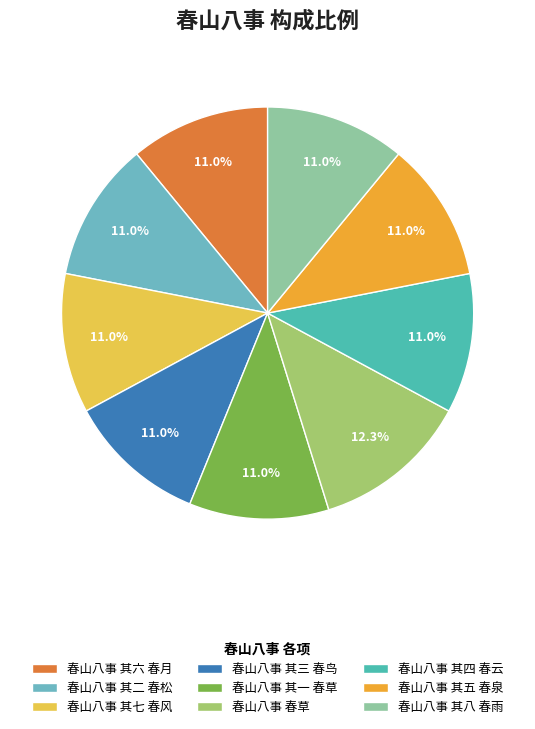

What is the ratio of the value at 春山八事 其三 春鸟 to the value at 春山八事 其二 春松?

1.0